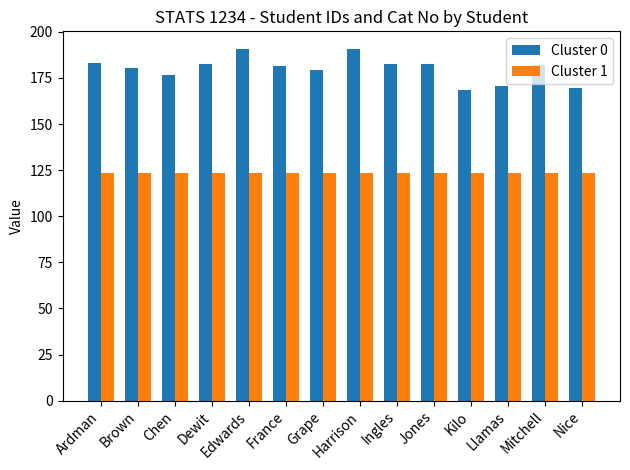

What is the spread (max minus min) of values at Chen?

53.3